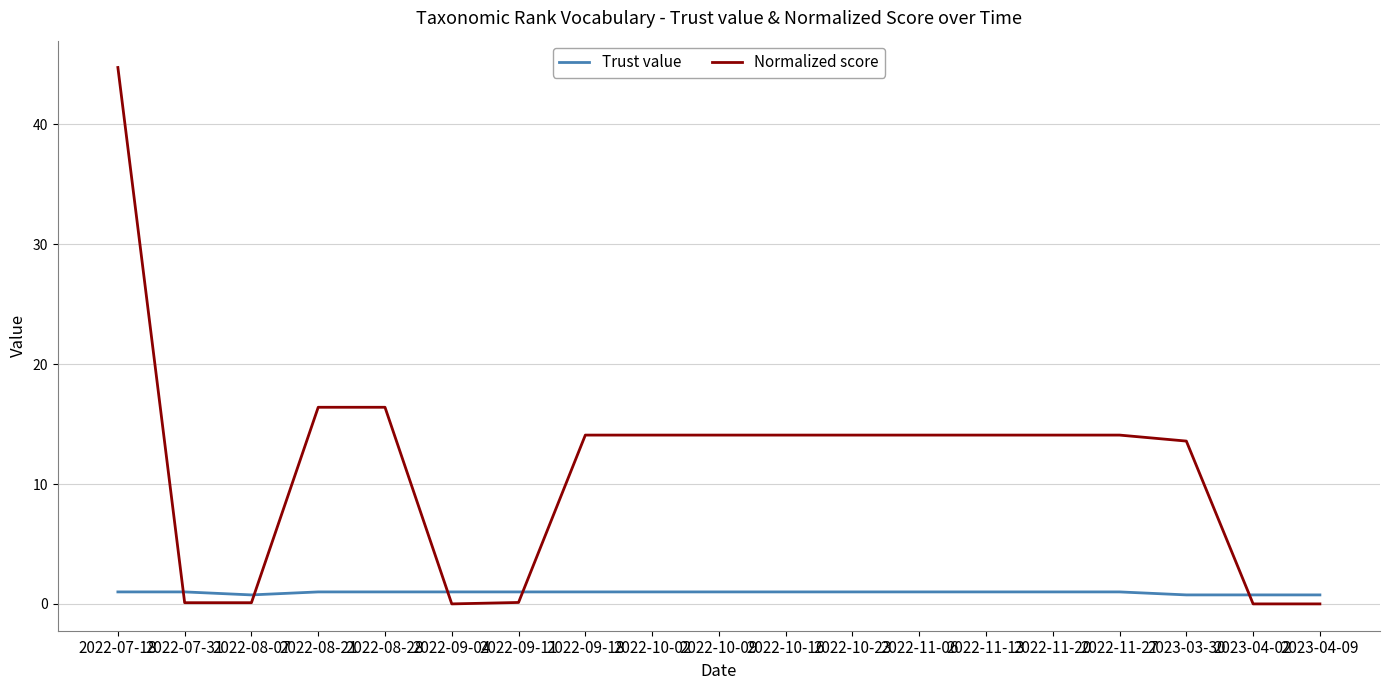

Is it true that Normalized score equals 25.2 at 2023-04-09?

False